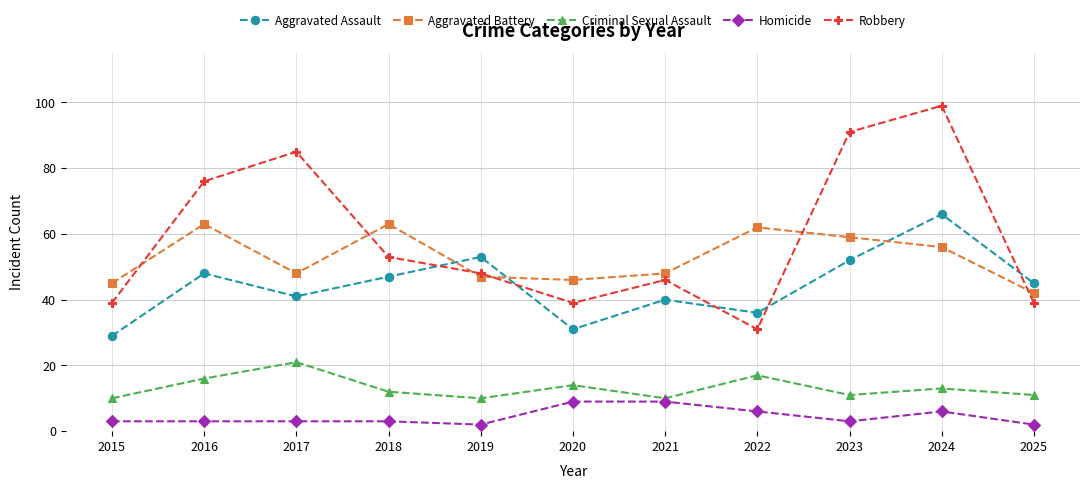

True or false: Aggravated Assault and Aggravated Battery cross at least once.

True